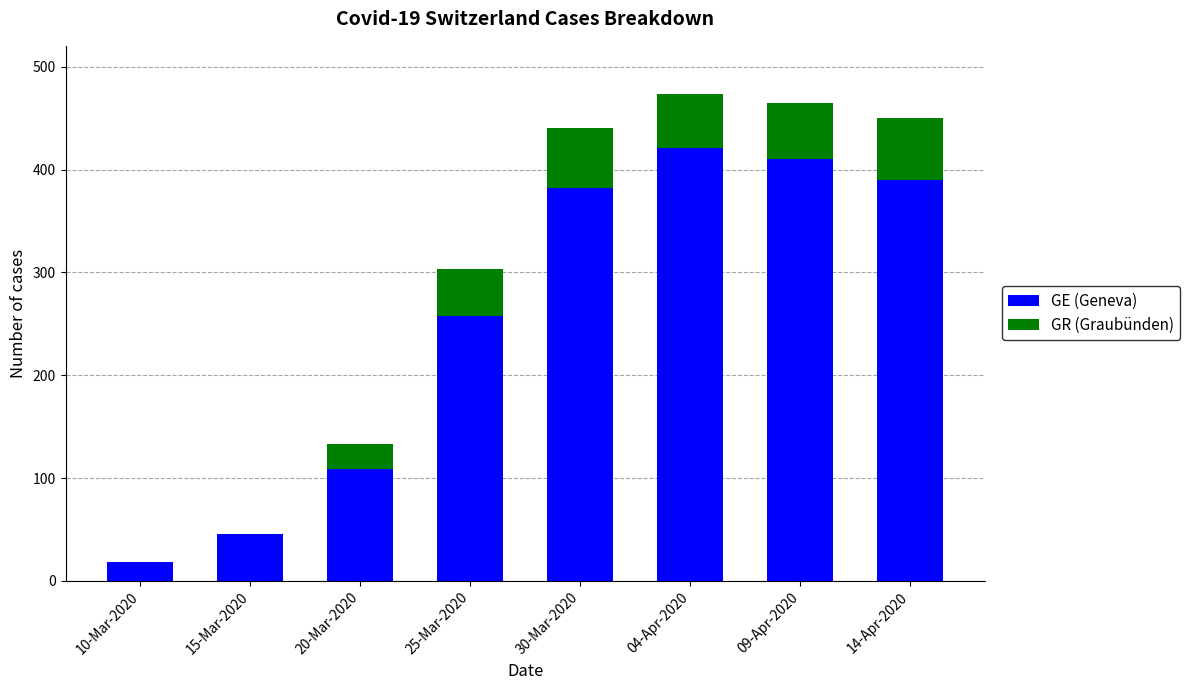

What is the maximum value for GE (Geneva)?

421